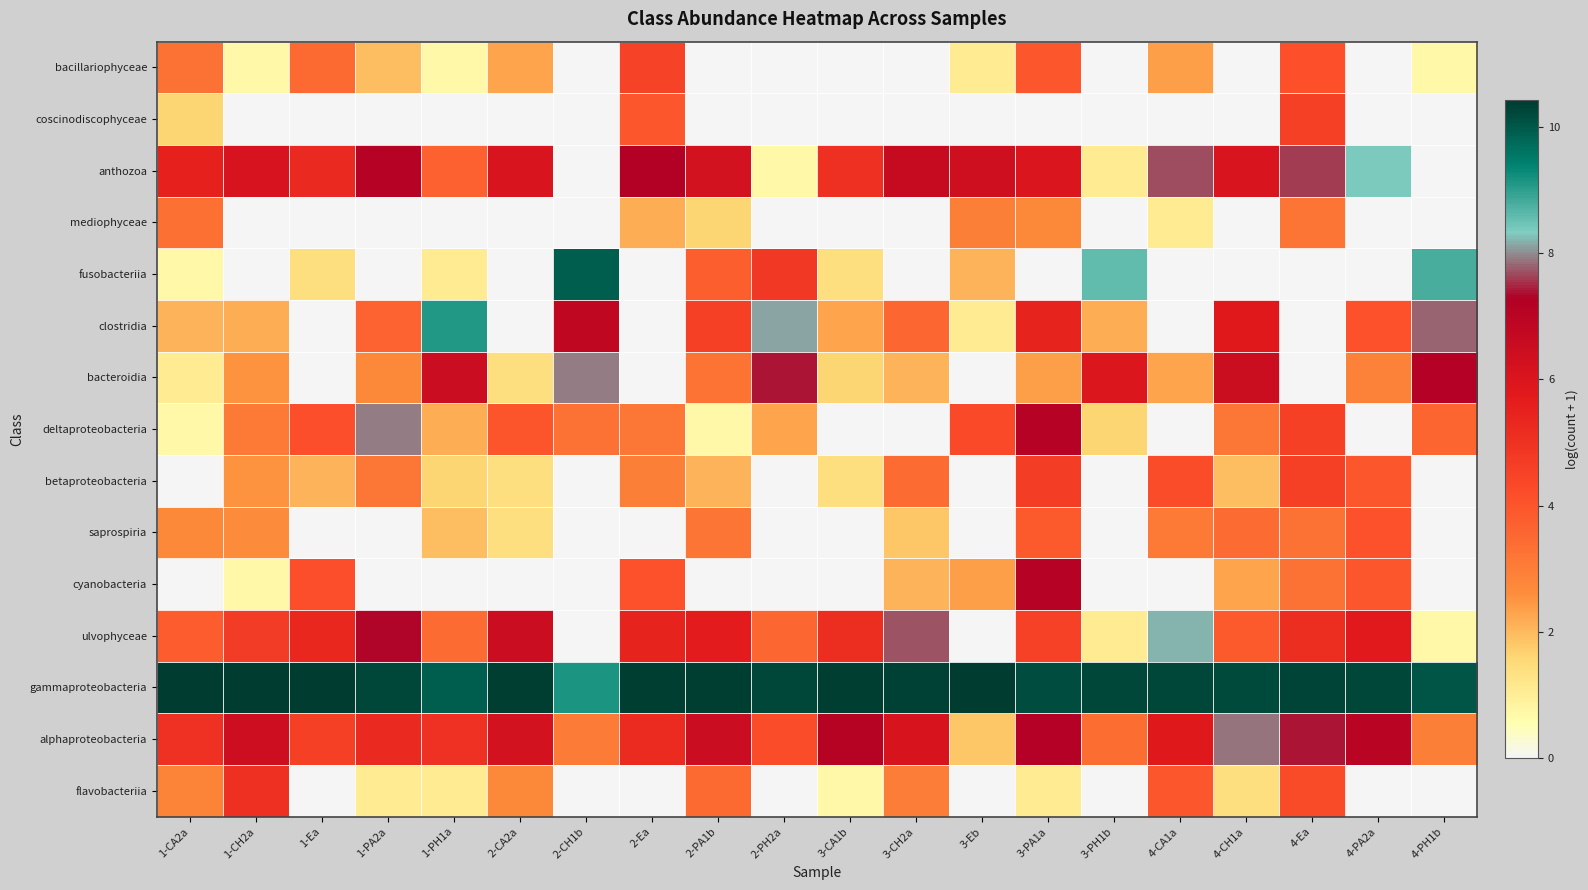

Reading right to left, list all the values displayed in this chart.

bacillariophyceae: 4-PH1b=0.7	4-PA2a=0.0	4-Ea=4.1	4-CH1a=0.0	4-CA1a=2.4	3-PH1b=0.0	3-PA1a=3.9	3-Eb=1.1	3-CH2a=0.0	3-CA1b=0.0	2-PH2a=0.0	2-PA1b=0.0	2-Ea=4.5	2-CH1b=0.0	2-CA2a=2.3	1-PH1a=0.7	1-PA2a=1.9	1-Ea=3.5	1-CH2a=0.7	1-CA2a=3.3
coscinodiscophyceae: 4-PH1b=0.0	4-PA2a=0.0	4-Ea=4.6	4-CH1a=0.0	4-CA1a=0.0	3-PH1b=0.0	3-PA1a=0.0	3-Eb=0.0	3-CH2a=0.0	3-CA1b=0.0	2-PH2a=0.0	2-PA1b=0.0	2-Ea=3.9	2-CH1b=0.0	2-CA2a=0.0	1-PH1a=0.0	1-PA2a=0.0	1-Ea=0.0	1-CH2a=0.0	1-CA2a=1.6
anthozoa: 4-PH1b=0.0	4-PA2a=8.4	4-Ea=7.6	4-CH1a=6.1	4-CA1a=7.7	3-PH1b=1.1	3-PA1a=6.0	3-Eb=6.4	3-CH2a=6.6	3-CA1b=5.1	2-PH2a=0.7	2-PA1b=6.2	2-Ea=7.2	2-CH1b=0.0	2-CA2a=6.1	1-PH1a=3.7	1-PA2a=7.1	1-Ea=5.3	1-CH2a=6.1	1-CA2a=5.5
mediophyceae: 4-PH1b=0.0	4-PA2a=0.0	4-Ea=3.2	4-CH1a=0.0	4-CA1a=1.1	3-PH1b=0.0	3-PA1a=2.7	3-Eb=2.9	3-CH2a=0.0	3-CA1b=0.0	2-PH2a=0.0	2-PA1b=1.6	2-Ea=2.2	2-CH1b=0.0	2-CA2a=0.0	1-PH1a=0.0	1-PA2a=0.0	1-Ea=0.0	1-CH2a=0.0	1-CA2a=3.3
fusobacteriia: 4-PH1b=8.8	4-PA2a=0.0	4-Ea=0.0	4-CH1a=0.0	4-CA1a=0.0	3-PH1b=8.6	3-PA1a=0.0	3-Eb=2.1	3-CH2a=0.0	3-CA1b=1.4	2-PH2a=4.8	2-PA1b=3.8	2-Ea=0.0	2-CH1b=9.9	2-CA2a=0.0	1-PH1a=1.1	1-PA2a=0.0	1-Ea=1.4	1-CH2a=0.0	1-CA2a=0.7
clostridia: 4-PH1b=7.8	4-PA2a=4.1	4-Ea=0.0	4-CH1a=5.8	4-CA1a=0.0	3-PH1b=2.2	3-PA1a=5.5	3-Eb=1.1	3-CH2a=3.6	3-CA1b=2.3	2-PH2a=8.1	2-PA1b=4.6	2-Ea=0.0	2-CH1b=6.8	2-CA2a=0.0	1-PH1a=9.1	1-PA2a=3.7	1-Ea=0.0	1-CH2a=2.2	1-CA2a=2.1
bacteroidia: 4-PH1b=7.2	4-PA2a=2.9	4-Ea=0.0	4-CH1a=6.5	4-CA1a=2.3	3-PH1b=5.9	3-PA1a=2.4	3-Eb=0.0	3-CH2a=2.1	3-CA1b=1.6	2-PH2a=7.4	2-PA1b=3.2	2-Ea=0.0	2-CH1b=7.9	2-CA2a=1.4	1-PH1a=6.5	1-PA2a=2.7	1-Ea=0.0	1-CH2a=2.6	1-CA2a=1.1
deltaproteobacteria: 4-PH1b=3.6	4-PA2a=0.0	4-Ea=4.6	4-CH1a=3.1	4-CA1a=0.0	3-PH1b=1.6	3-PA1a=7.1	3-Eb=4.3	3-CH2a=0.0	3-CA1b=0.0	2-PH2a=2.3	2-PA1b=0.7	2-Ea=3.1	2-CH1b=3.3	2-CA2a=4.0	1-PH1a=2.2	1-PA2a=7.9	1-Ea=4.2	1-CH2a=3.1	1-CA2a=0.7
betaproteobacteria: 4-PH1b=0.0	4-PA2a=4.0	4-Ea=4.6	4-CH1a=1.9	4-CA1a=4.2	3-PH1b=0.0	3-PA1a=4.7	3-Eb=0.0	3-CH2a=3.4	3-CA1b=1.4	2-PH2a=0.0	2-PA1b=2.1	2-Ea=2.9	2-CH1b=0.0	2-CA2a=1.4	1-PH1a=1.6	1-PA2a=3.1	1-Ea=2.1	1-CH2a=2.6	1-CA2a=0.0
saprospiria: 4-PH1b=0.0	4-PA2a=4.1	4-Ea=3.3	4-CH1a=3.4	4-CA1a=3.1	3-PH1b=0.0	3-PA1a=3.9	3-Eb=0.0	3-CH2a=1.8	3-CA1b=0.0	2-PH2a=0.0	2-PA1b=3.2	2-Ea=0.0	2-CH1b=0.0	2-CA2a=1.4	1-PH1a=1.9	1-PA2a=0.0	1-Ea=0.0	1-CH2a=2.6	1-CA2a=2.7
cyanobacteria: 4-PH1b=0.0	4-PA2a=3.9	4-Ea=3.3	4-CH1a=2.3	4-CA1a=0.0	3-PH1b=0.0	3-PA1a=7.1	3-Eb=2.4	3-CH2a=2.1	3-CA1b=0.0	2-PH2a=0.0	2-PA1b=0.0	2-Ea=4.1	2-CH1b=0.0	2-CA2a=0.0	1-PH1a=0.0	1-PA2a=0.0	1-Ea=4.2	1-CH2a=0.7	1-CA2a=0.0
ulvophyceae: 4-PH1b=0.7	4-PA2a=5.8	4-Ea=5.1	4-CH1a=3.9	4-CA1a=8.2	3-PH1b=1.1	3-PA1a=4.5	3-Eb=0.0	3-CH2a=7.7	3-CA1b=5.1	2-PH2a=3.6	2-PA1b=5.7	2-Ea=5.4	2-CH1b=0.0	2-CA2a=6.5	1-PH1a=3.4	1-PA2a=7.3	1-Ea=5.3	1-CH2a=4.7	1-CA2a=3.8
gammaproteobacteria: 4-PH1b=10.0	4-PA2a=10.2	4-Ea=10.3	4-CH1a=10.2	4-CA1a=10.2	3-PH1b=10.2	3-PA1a=10.2	3-Eb=10.4	3-CH2a=10.3	3-CA1b=10.4	2-PH2a=10.2	2-PA1b=10.4	2-Ea=10.4	2-CH1b=9.1	2-CA2a=10.4	1-PH1a=9.9	1-PA2a=10.2	1-Ea=10.4	1-CH2a=10.4	1-CA2a=10.4
alphaproteobacteria: 4-PH1b=2.9	4-PA2a=7.0	4-Ea=7.4	4-CH1a=7.9	4-CA1a=5.8	3-PH1b=3.4	3-PA1a=7.2	3-Eb=1.8	3-CH2a=6.1	3-CA1b=7.1	2-PH2a=4.2	2-PA1b=6.5	2-Ea=5.2	2-CH1b=3.0	2-CA2a=6.2	1-PH1a=5.0	1-PA2a=5.3	1-Ea=4.6	1-CH2a=6.4	1-CA2a=5.0
flavobacteriia: 4-PH1b=0.0	4-PA2a=0.0	4-Ea=4.2	4-CH1a=1.4	4-CA1a=3.9	3-PH1b=0.0	3-PA1a=1.1	3-Eb=0.0	3-CH2a=3.0	3-CA1b=0.7	2-PH2a=0.0	2-PA1b=3.5	2-Ea=0.0	2-CH1b=0.0	2-CA2a=2.7	1-PH1a=1.1	1-PA2a=1.1	1-Ea=0.0	1-CH2a=5.1	1-CA2a=2.8